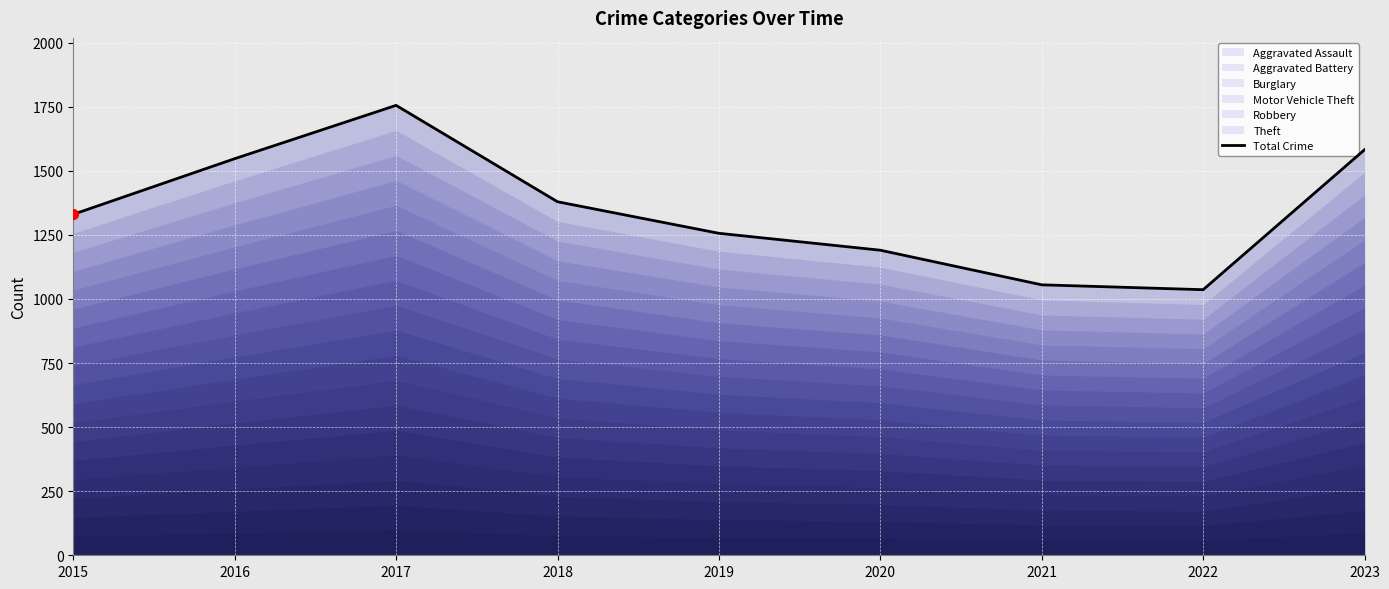

What is the change in value from 2019 to 2023?

+326